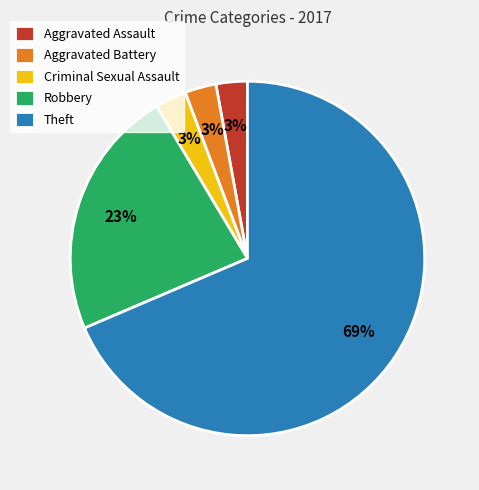

To the nearest percent, what is the difference between the Aggravated Assault and Robbery slice percentages?

20%